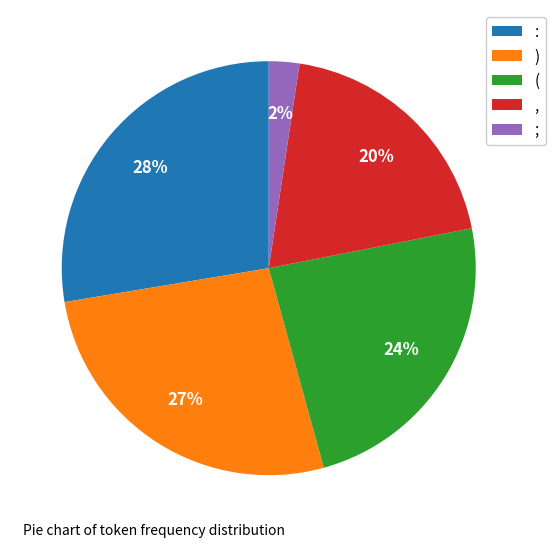

Which category has the biggest portion of the pie?

: